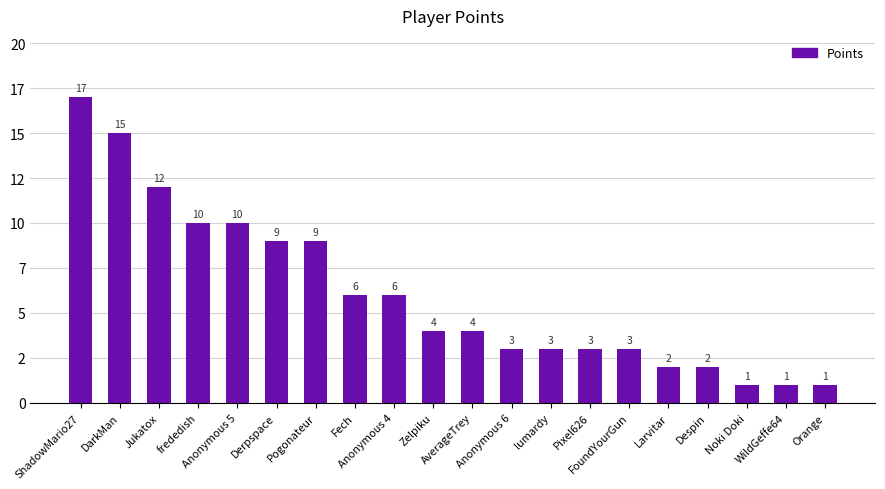

Which has a higher value, AverageTrey or Anonymous 6?

AverageTrey